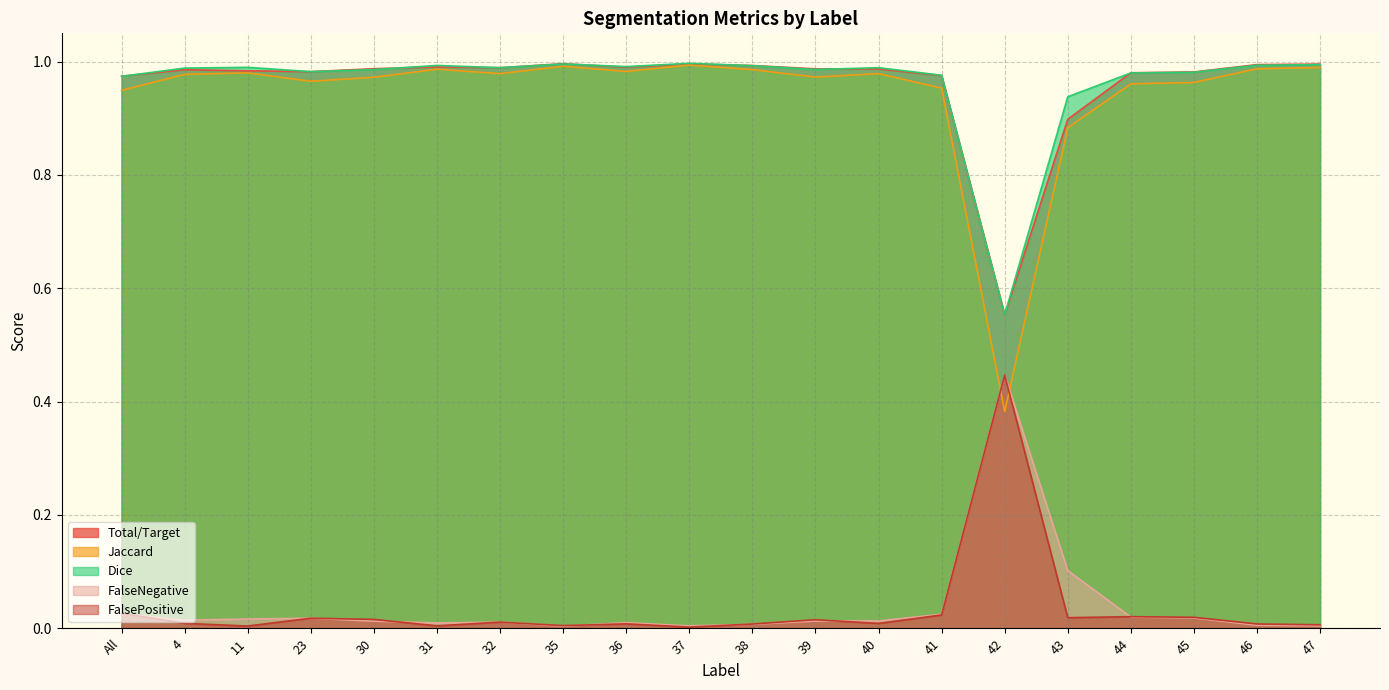

What is the difference between the maximum and minimum values in the FalseNegative series?

0.4